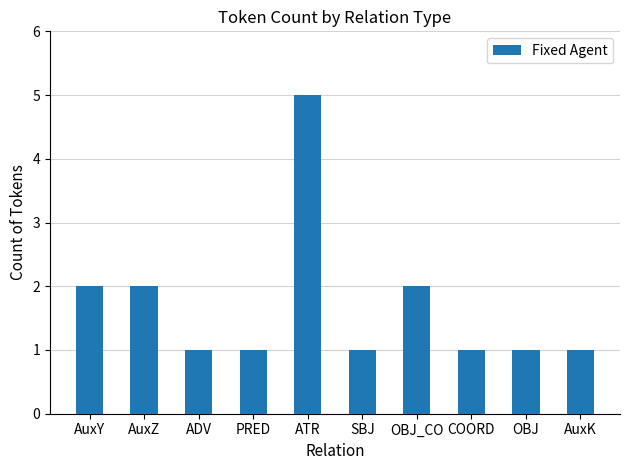

What is the greatest value displayed?

5